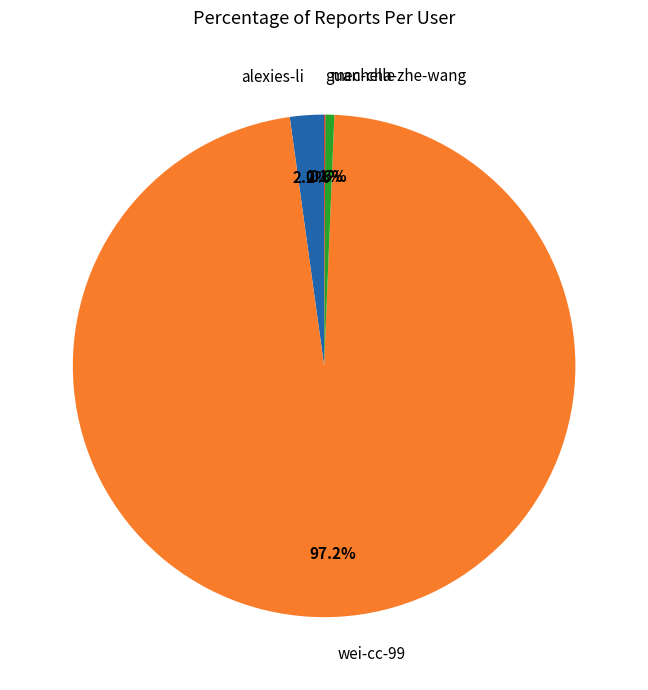

What percentage do mechelle and wei-cc-99 together represent?

97.7%